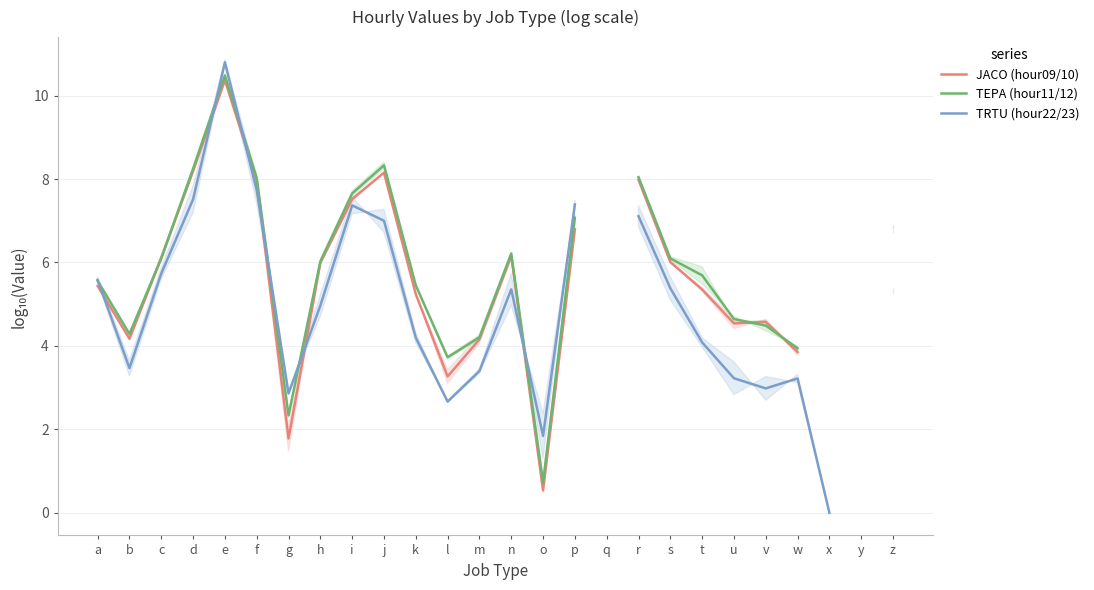

After their last crossing, which series has the higher values: TRTU (hour22/23) or TEPA (hour11/12)?

TRTU (hour22/23)